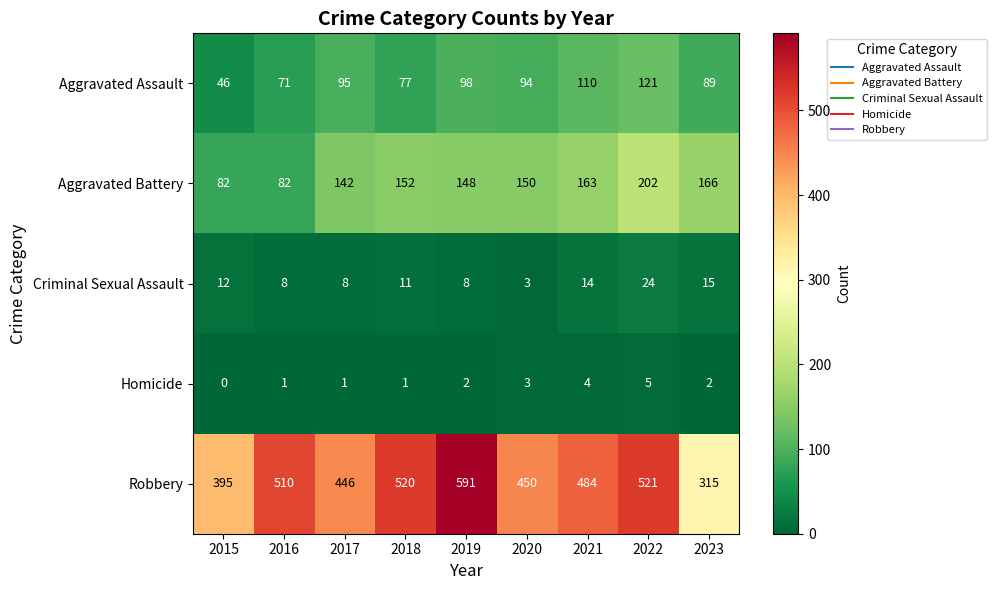

The Homicide series shows 2 at 2017. True or false?

False